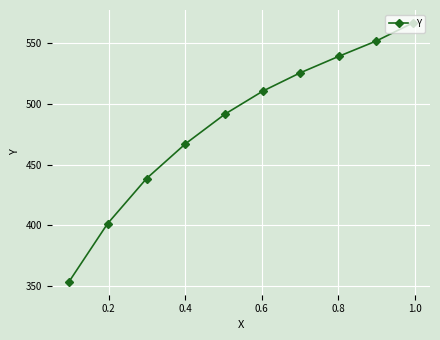

What is the value of the 10th point from the left?

566.3